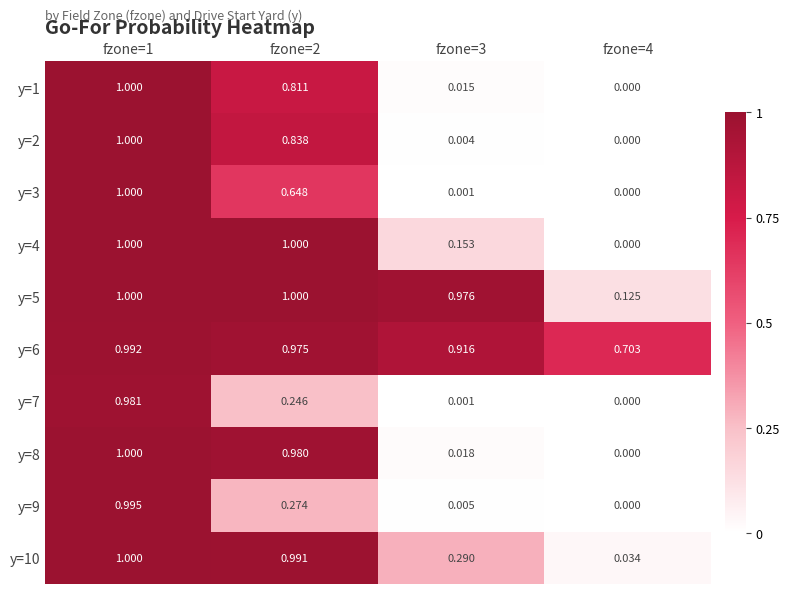

Reading left to right, list all the values displayed in this chart.

y=1: fzone=1=1.0	fzone=2=0.8	fzone=3=0.0	fzone=4=0.0
y=2: fzone=1=1.0	fzone=2=0.8	fzone=3=0.0	fzone=4=0.0
y=3: fzone=1=1.0	fzone=2=0.6	fzone=3=0.0	fzone=4=0.0
y=4: fzone=1=1.0	fzone=2=1.0	fzone=3=0.2	fzone=4=0.0
y=5: fzone=1=1.0	fzone=2=1.0	fzone=3=1.0	fzone=4=0.1
y=6: fzone=1=1.0	fzone=2=1.0	fzone=3=0.9	fzone=4=0.7
y=7: fzone=1=1.0	fzone=2=0.2	fzone=3=0.0	fzone=4=0.0
y=8: fzone=1=1.0	fzone=2=1.0	fzone=3=0.0	fzone=4=0.0
y=9: fzone=1=1.0	fzone=2=0.3	fzone=3=0.0	fzone=4=0.0
y=10: fzone=1=1.0	fzone=2=1.0	fzone=3=0.3	fzone=4=0.0